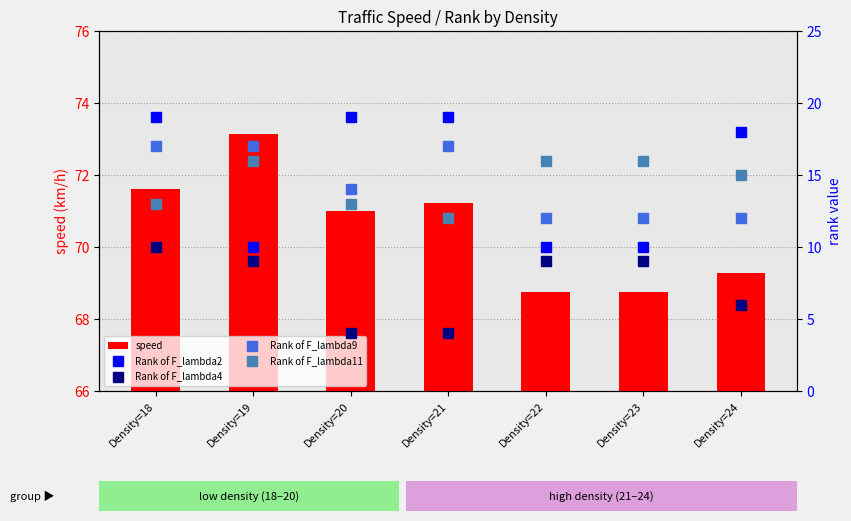

How many distinct data groups are displayed?

5